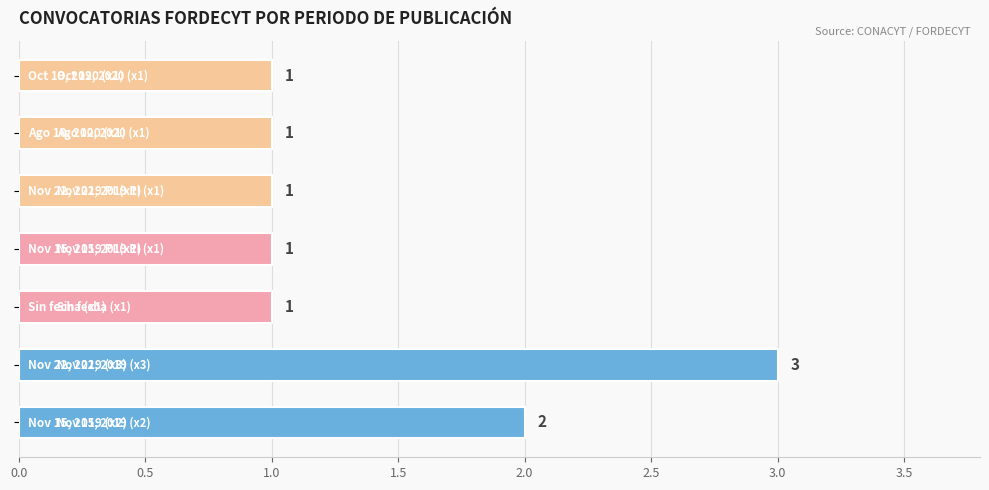

How many bars are there in total?

7